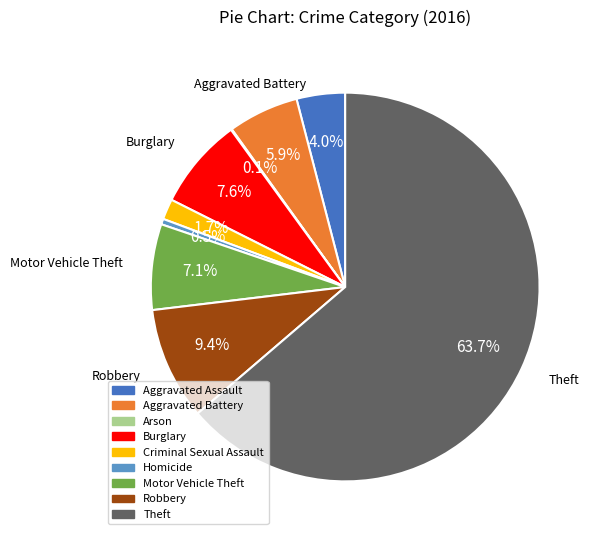

Is there any slice that represents more than half of the pie?

Yes